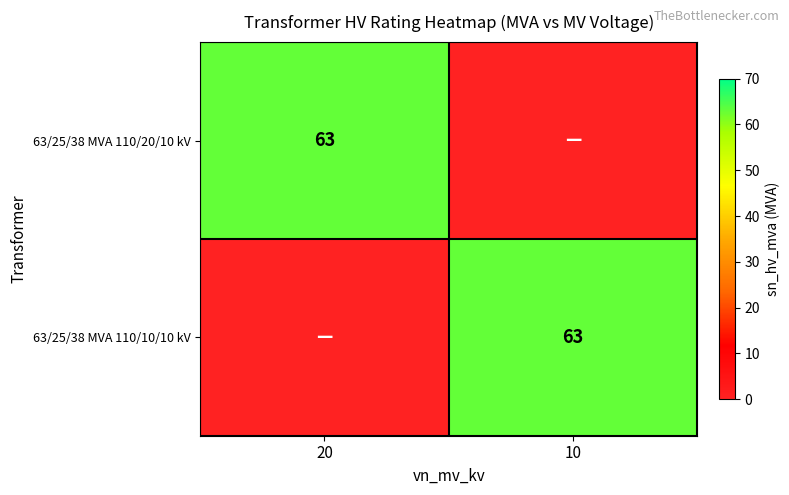

Is it true that 63/25/38 MVA 110/20/10 kV equals 20 at 20?

False